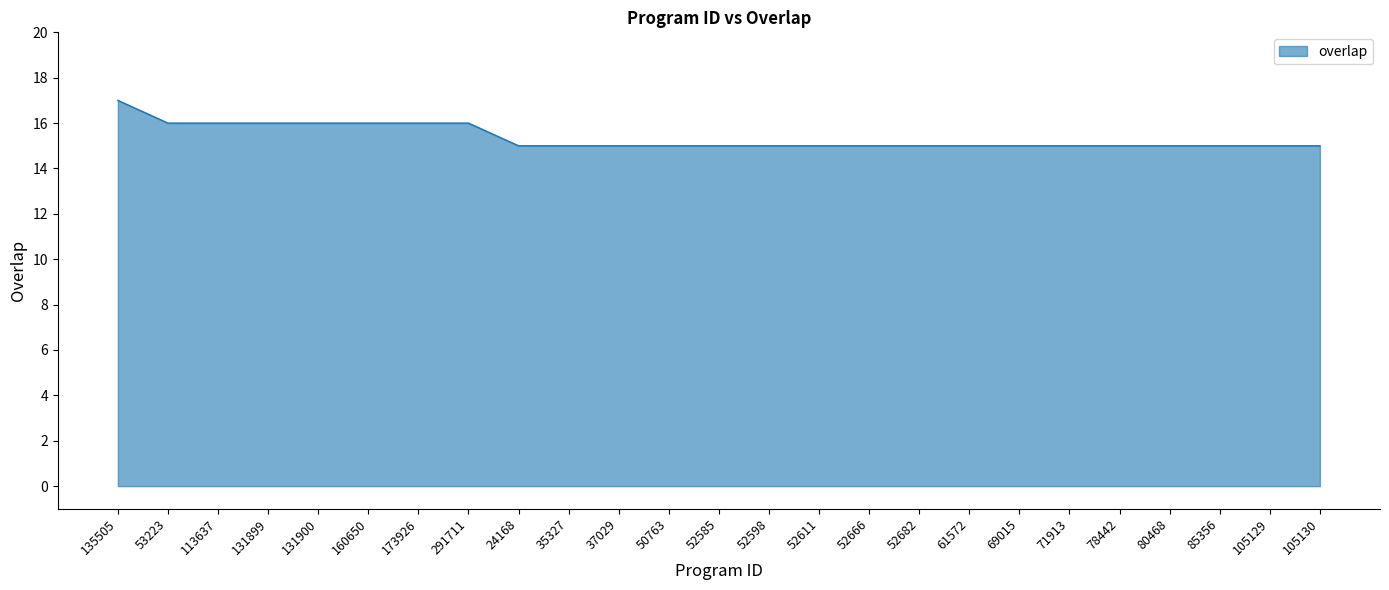

How many lines are shown in the chart?

1